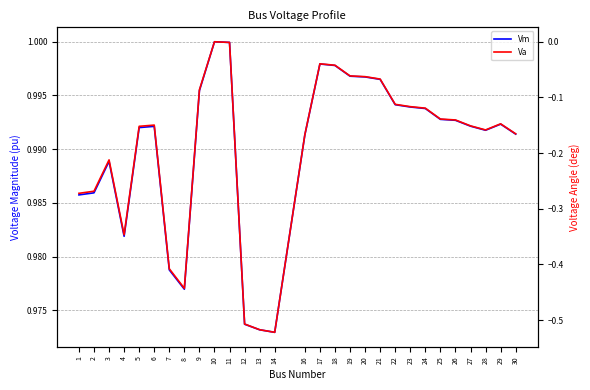

Where is the first local minimum for Va?

4